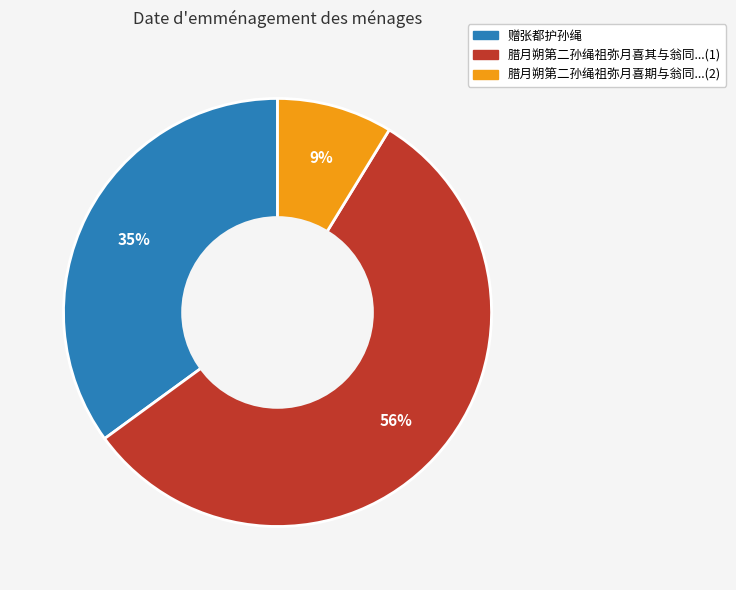

Does any single category account for the majority?

Yes